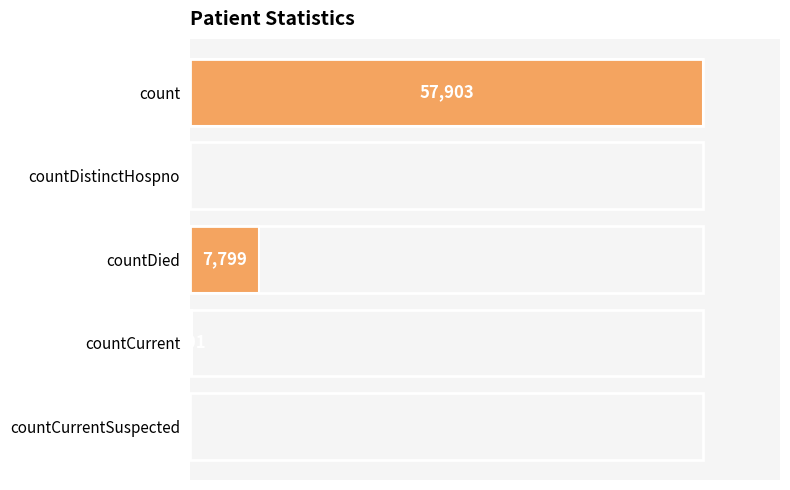

At which category does the chart reach its peak across all series?

count